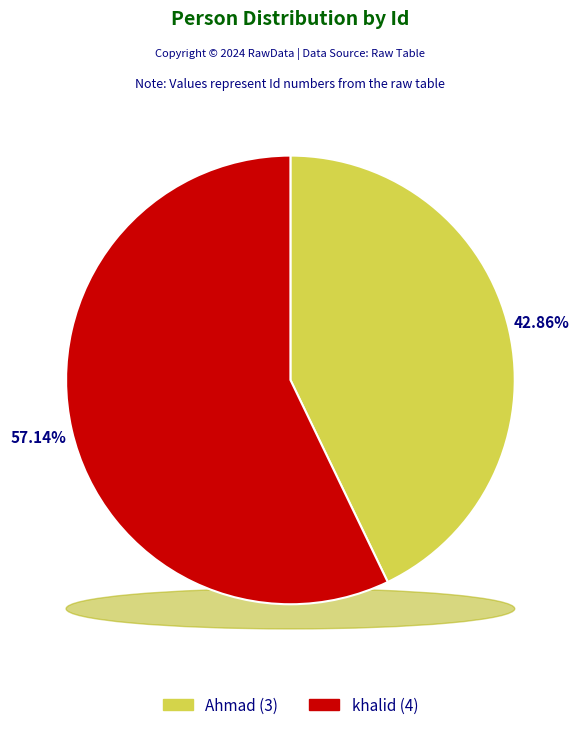

Does khalid represent more than half of the total?

Yes